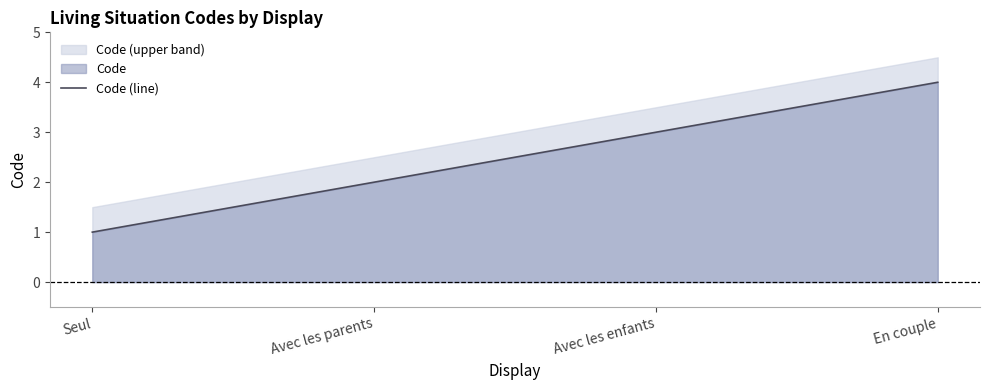

Count the number of categories in the chart.

4